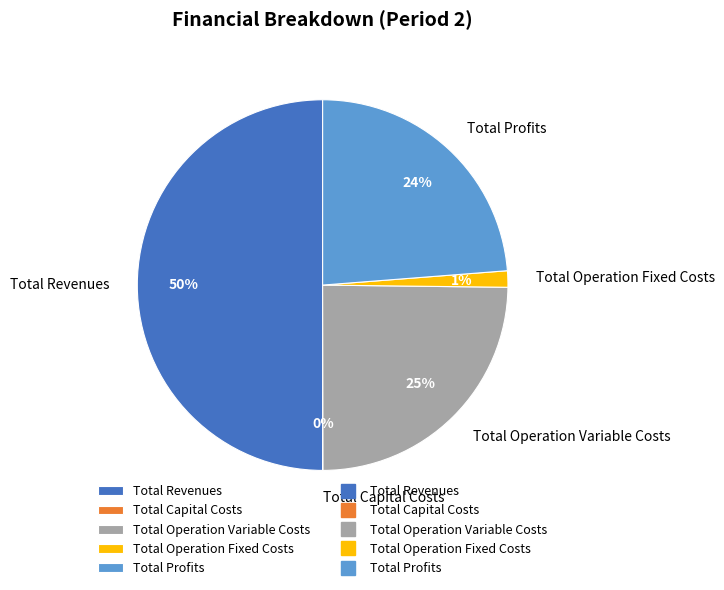

To the nearest percent, what is the difference between the largest and smallest slice percentages?

50%